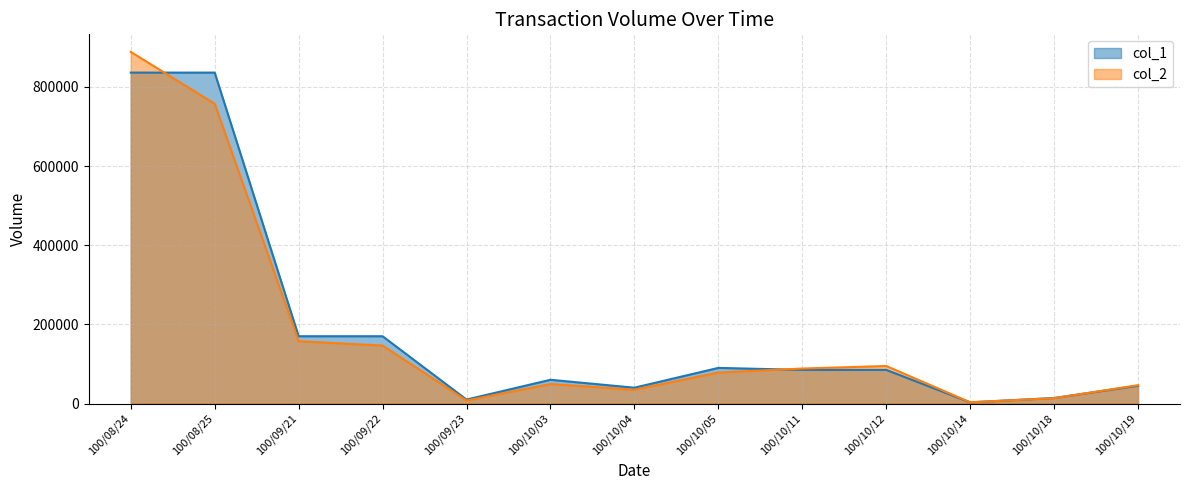

Between 100/08/25 and 100/10/11, which is larger?

100/08/25